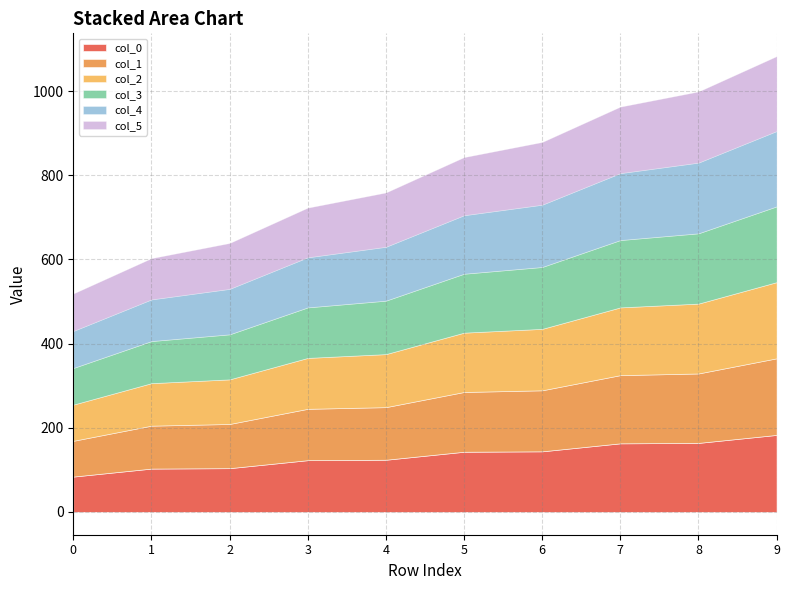

Does the chart have visible grid lines?

Yes